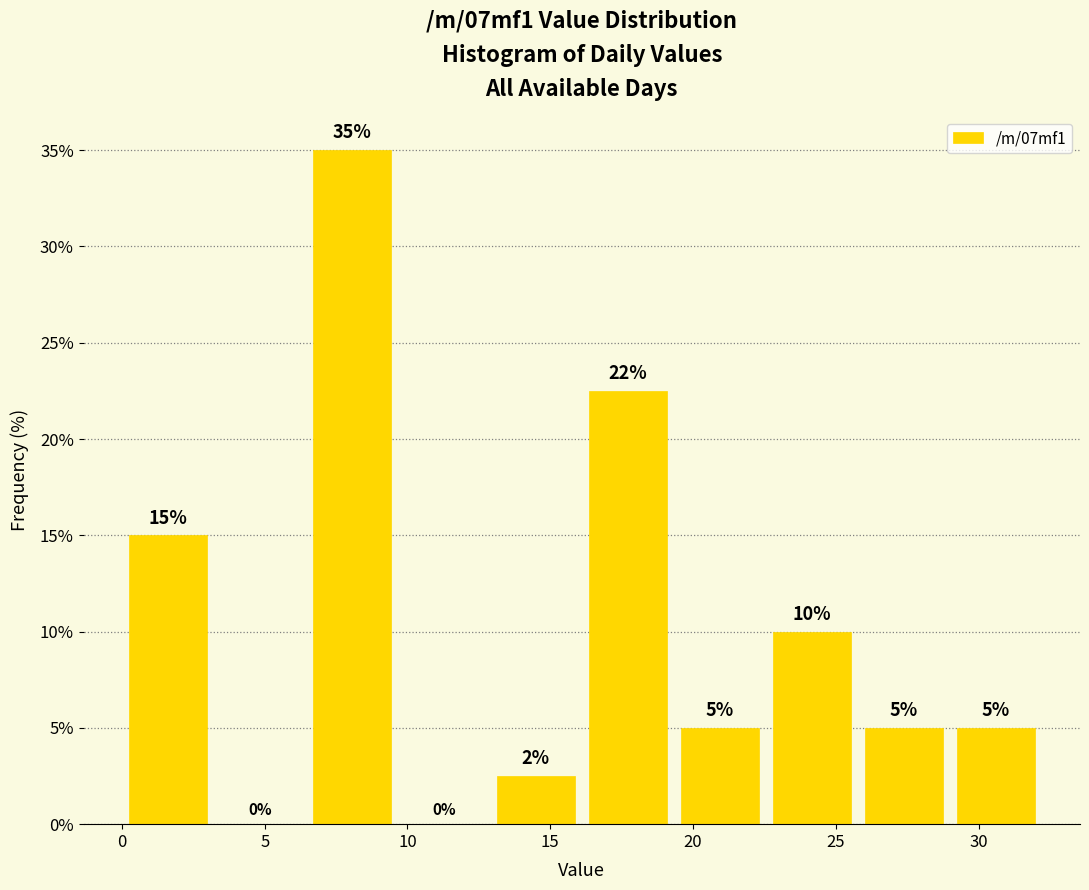

Which range on the x-axis has the tallest bar?

6.5 to 9.5